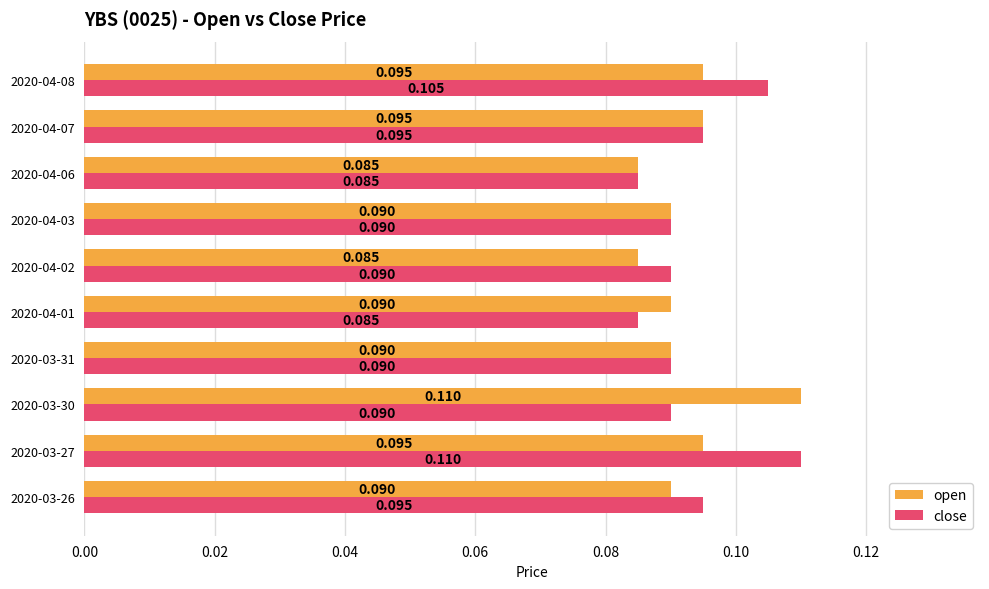

Which series has the largest total across all categories?

close